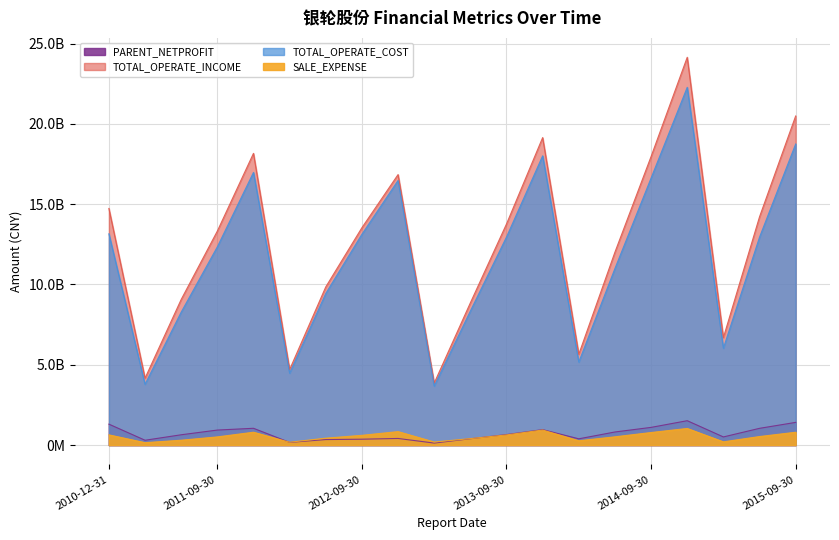

Reading right to left, transcribe all the data shown in this chart.

PARENT_NETPROFIT: 2015-09-30=141493797.1	2015-06-30=104453847.0	2015-03-31=50887497.2	2014-12-31=151954535.5	2014-09-30=110364433.1	2014-06-30=81741614.3	2014-03-31=39172231.6	2013-12-31=96451275.7	2013-09-30=65543069.5	2013-06-30=39534827.9	2013-03-31=12691763.6	2012-12-31=41395885.6	2012-09-30=36798711.6	2012-06-30=34512678.1	2012-03-31=16856612.9	2011-12-31=104730598.4	2011-09-30=93693950.6	2011-06-30=64335085.3	2011-03-31=30272378.4	2010-12-31=130580765.5
TOTAL_OPERATE_INCOME: 2015-09-30=2049161151.0	2015-06-30=1421192168.1	2015-03-31=668848806.9	2014-12-31=2414527312.9	2014-09-30=1796635738.0	2014-06-30=1201221180.6	2014-03-31=565357369.7	2013-12-31=1914488253.8	2013-09-30=1376630367.2	2013-06-30=885509587.7	2013-03-31=386263780.5	2012-12-31=1684223828.3	2012-09-30=1353556422.0	2012-06-30=984860207.9	2012-03-31=470278122.0	2011-12-31=1816353049.3	2011-09-30=1332285489.7	2011-06-30=906646378.1	2011-03-31=416391986.1	2010-12-31=1473406587.0
TOTAL_OPERATE_COST: 2015-09-30=1874672322.2	2015-06-30=1294422189.0	2015-03-31=603190091.1	2014-12-31=2227515778.4	2014-09-30=1662613319.0	2014-06-30=1099473106.4	2014-03-31=517021168.7	2013-12-31=1800919708.2	2013-09-30=1295489619.1	2013-06-30=834303923.6	2013-03-31=368027572.4	2012-12-31=1647522565.3	2012-09-30=1312636622.9	2012-06-30=943942762.2	2012-03-31=447943120.2	2011-12-31=1697551377.0	2011-09-30=1234110036.1	2011-06-30=827704630.4	2011-03-31=378644855.4	2010-12-31=1315497462.0
SALE_EXPENSE: 2015-09-30=80157771.4	2015-06-30=53396689.4	2015-03-31=20400603.5	2014-12-31=103649699.0	2014-09-30=78422501.1	2014-06-30=51623227.9	2014-03-31=27027615.6	2013-12-31=94039710.8	2013-09-30=63422089.2	2013-06-30=40460414.9	2013-03-31=19244932.3	2012-12-31=84045105.0	2012-09-30=60907042.2	2012-06-30=43242092.6	2012-03-31=17890255.6	2011-12-31=80214913.5	2011-09-30=51125947.4	2011-06-30=30405036.4	2011-03-31=15258600.3	2010-12-31=63791666.2